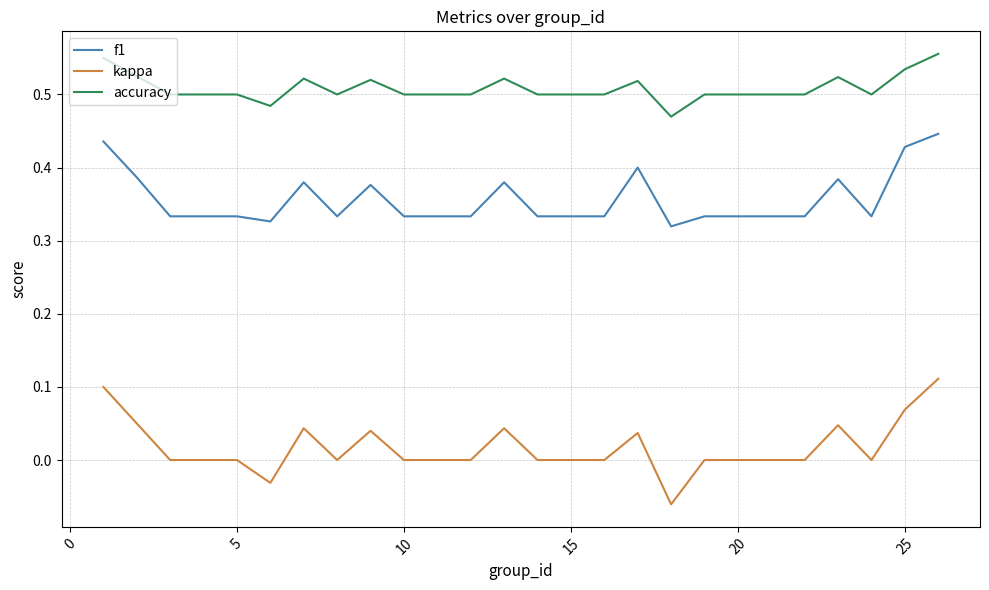

Which series has the largest range (max minus min)?

kappa